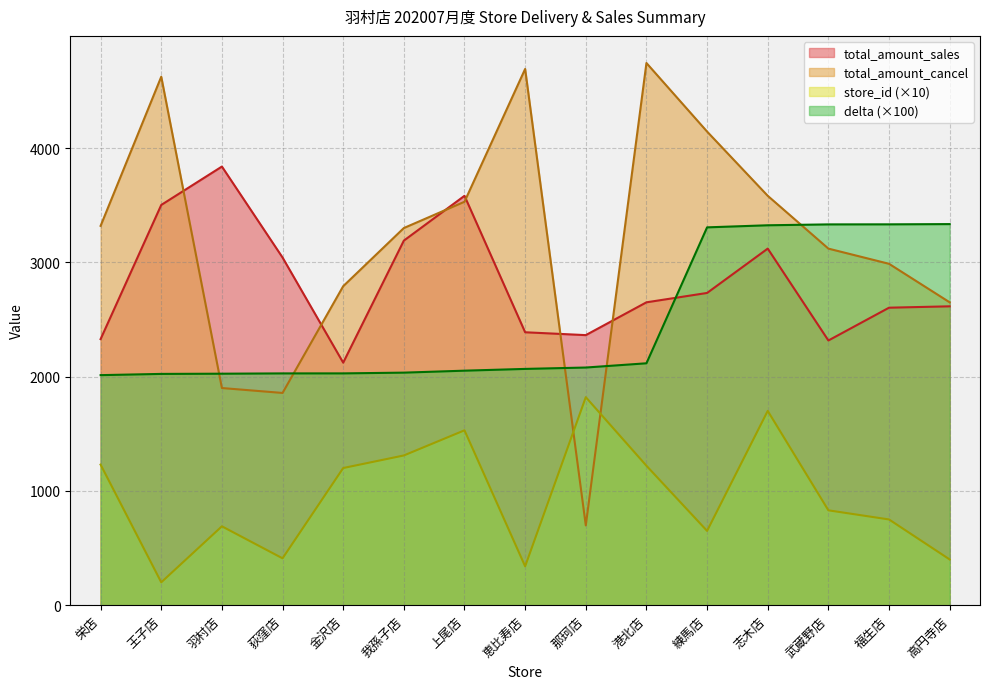

What is the value of the total_amount_cancel point at the 8th from the left?

4692.0